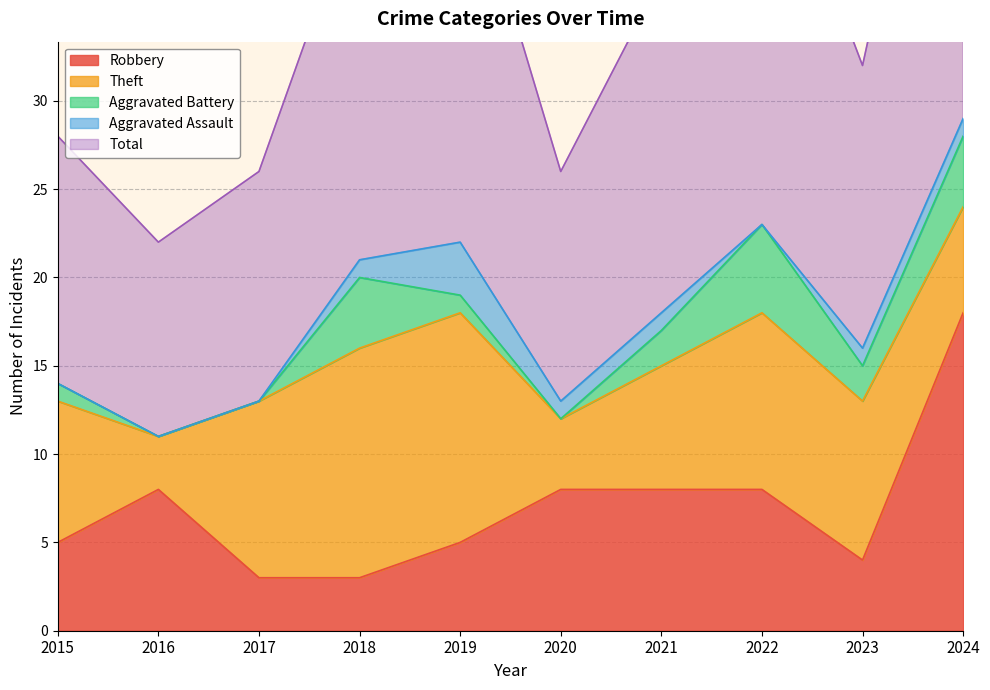

Between 2015 and 2020, which series saw the biggest shift?

Theft